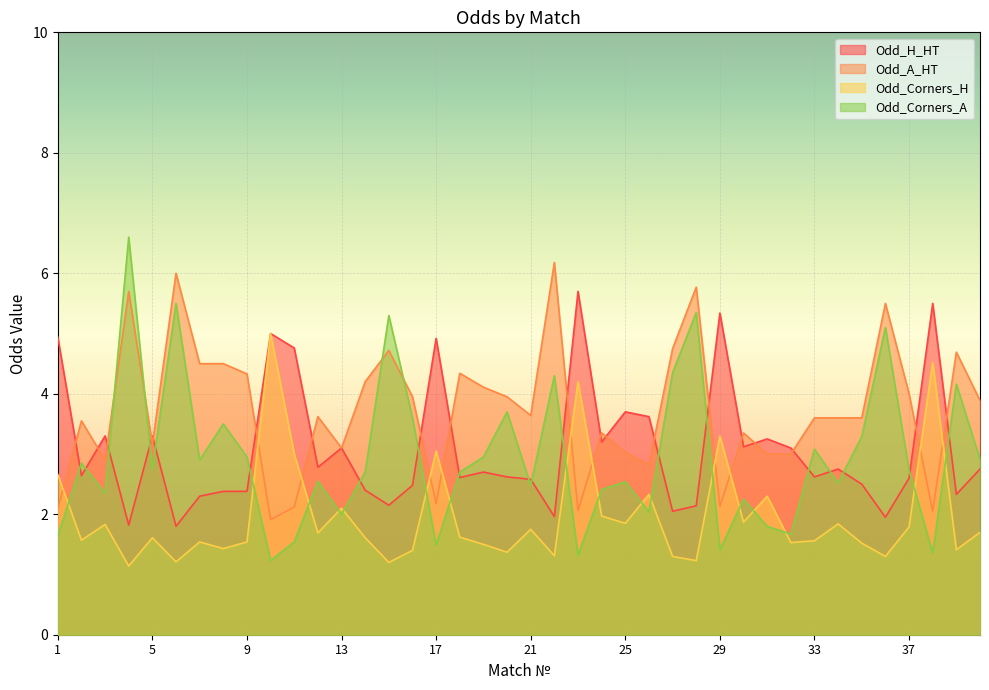

Reading left to right, what are all the values shown in this chart?

Odd_H_HT: 4.9	2.6	3.3	1.8	3.3	1.8	2.3	2.4	2.4	5.0	4.8	2.8	3.1	2.4	2.1	2.5	4.9	2.6	2.7	2.6	2.6	2.0	5.7	3.2	3.7	3.6	2.0	2.1	5.3	3.1	3.2	3.1	2.6	2.8	2.5	1.9	2.6	5.5	2.3	2.8
Odd_A_HT: 2.1	3.5	2.9	5.7	3.2	6.0	4.5	4.5	4.3	1.9	2.1	3.6	3.1	4.2	4.7	4.0	2.2	4.3	4.1	4.0	3.6	6.2	2.1	3.4	3.0	2.8	4.8	5.8	2.1	3.4	3.0	3.0	3.6	3.6	3.6	5.5	4.0	2.0	4.7	3.9
Odd_Corners_H: 2.7	1.6	1.8	1.1	1.6	1.2	1.5	1.4	1.5	5.0	3.0	1.7	2.1	1.6	1.2	1.4	3.0	1.6	1.5	1.4	1.8	1.3	4.2	2.0	1.9	2.3	1.3	1.2	3.3	1.9	2.3	1.5	1.6	1.8	1.5	1.3	1.8	4.5	1.4	1.7
Odd_Corners_A: 1.6	2.9	2.4	6.6	2.8	5.5	2.9	3.5	3.0	1.2	1.5	2.5	2.0	2.7	5.3	3.6	1.5	2.7	3.0	3.7	2.5	4.3	1.3	2.4	2.5	2.0	4.3	5.3	1.4	2.2	1.8	1.7	3.1	2.5	3.3	5.1	2.7	1.4	4.2	2.9